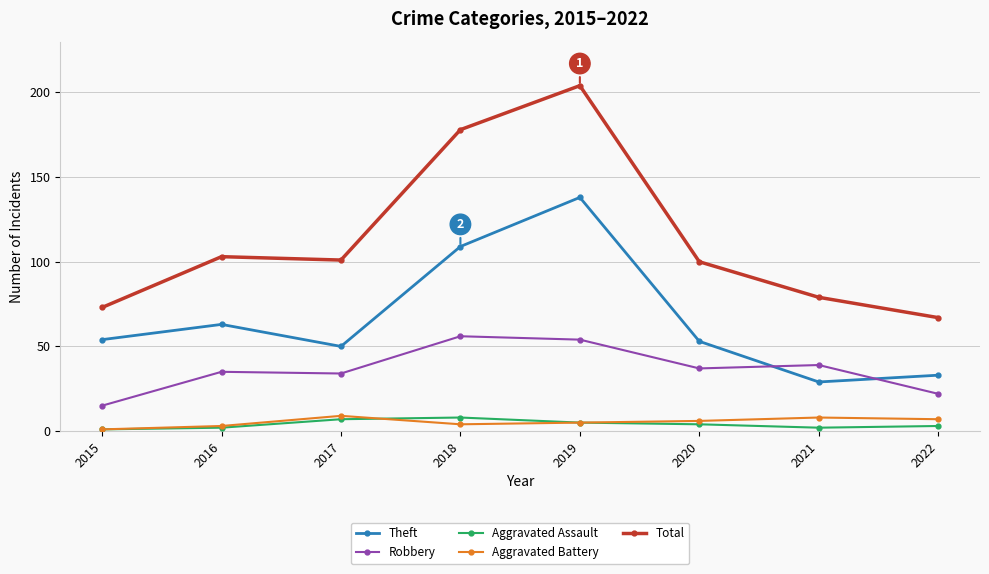

At which category is the sum across all series the highest?

2019